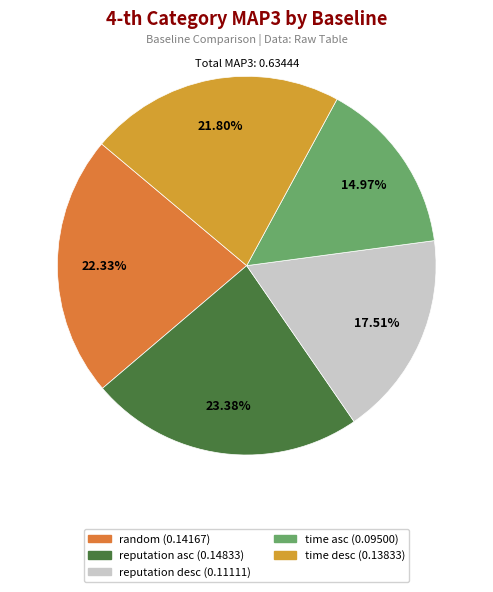

How many slices are in this pie chart?

5